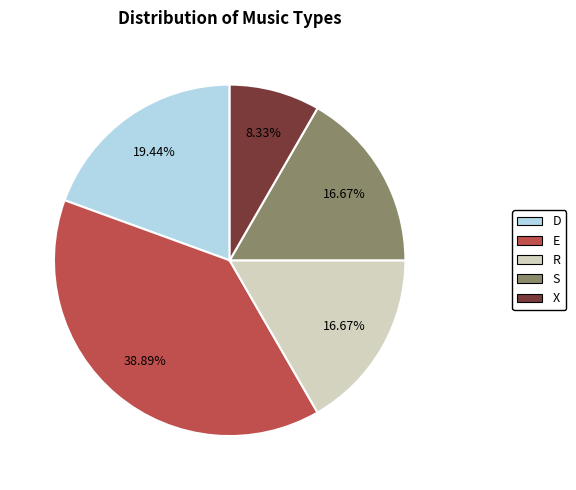

Approximately how many times larger is the value at E compared to S?

2.3